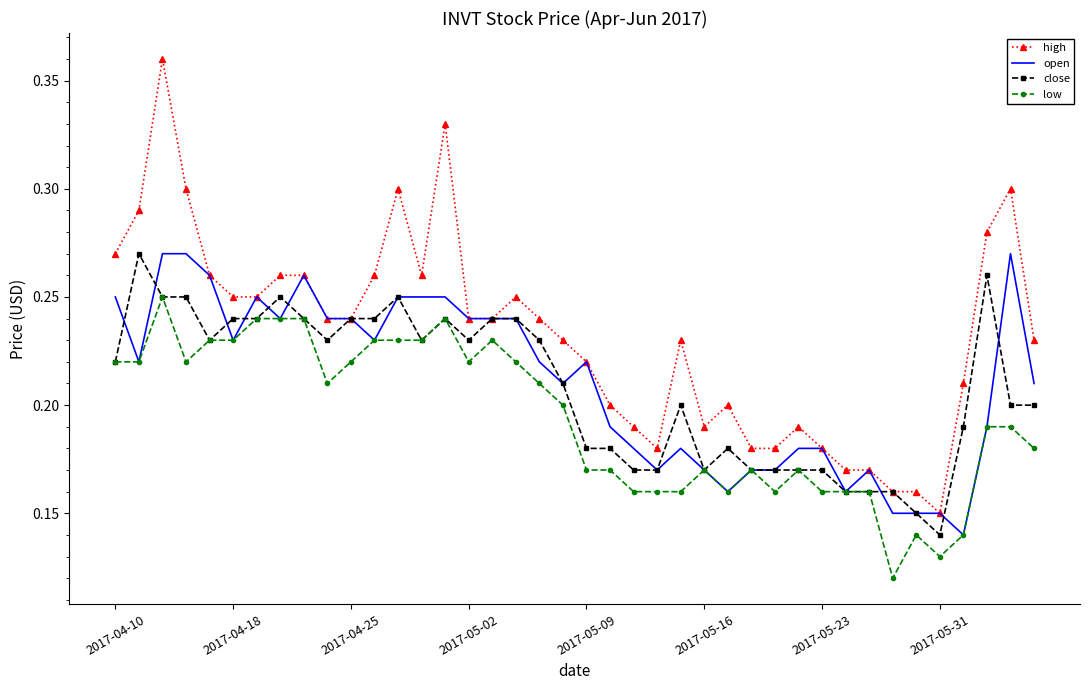

Count the close values in the range 0 to 1.

40